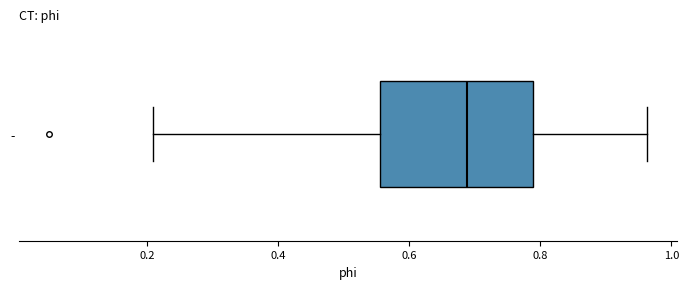

Transcribe this box plot: give where the median line is, the range the box spans, and where the two whiskers end, as read against the x-axis. The values are not printed on the chart, so give them approximately, as read against the axis.

median 0.68, box 0.56 to 0.78, whiskers 0.20 to 0.96